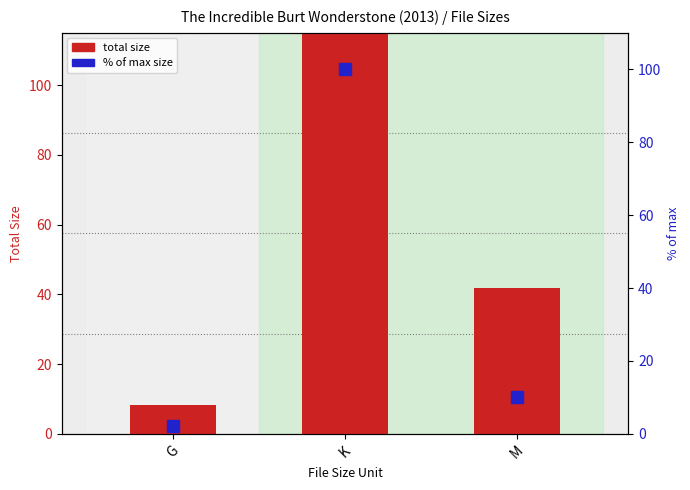

At which label is % of max size closest to 51?

M